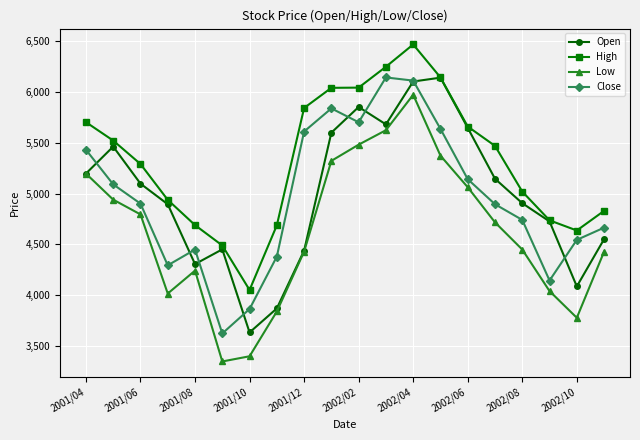

Is this an area chart (filled region under the line)?

No